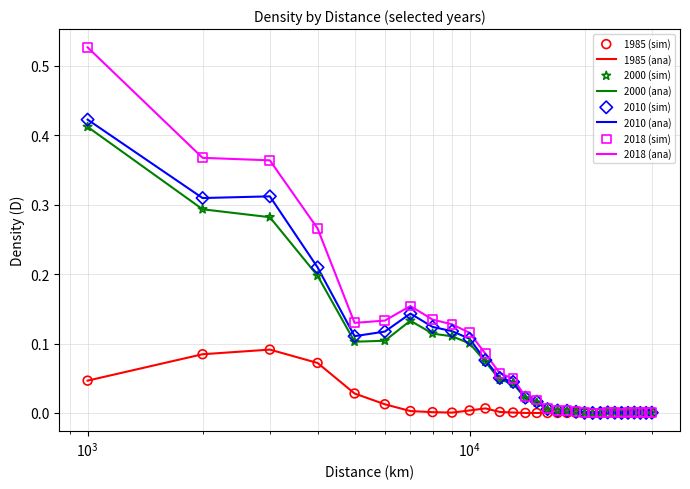

Which series has the largest range (max minus min)?

2018 (ana)